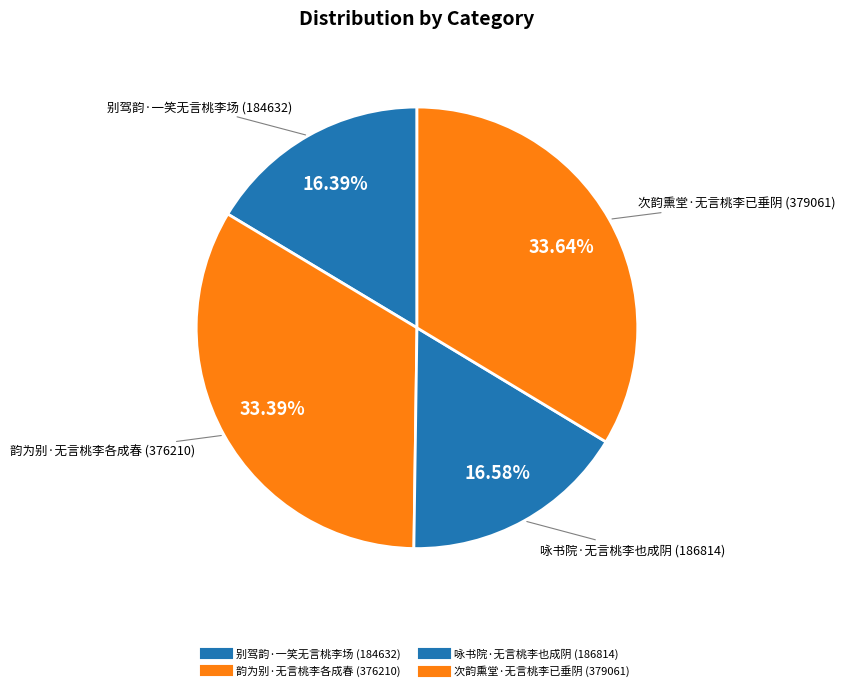

Rank the categories by value from lowest to highest.

别驾韵·一笑无言桃李场, 咏书院·无言桃李也成阴, 韵为别·无言桃李各成春, 次韵熏堂·无言桃李已垂阴